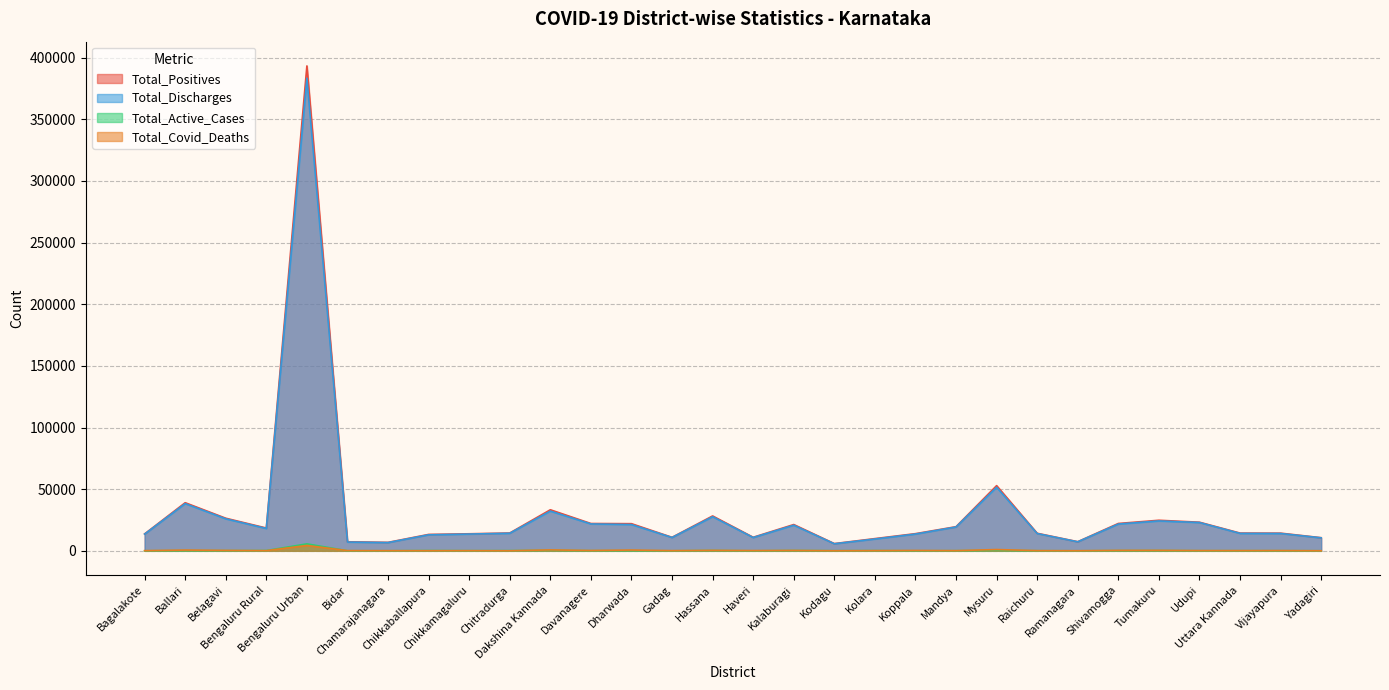

At which category does Total_Discharges reach its first local valley?

Bengaluru Rural